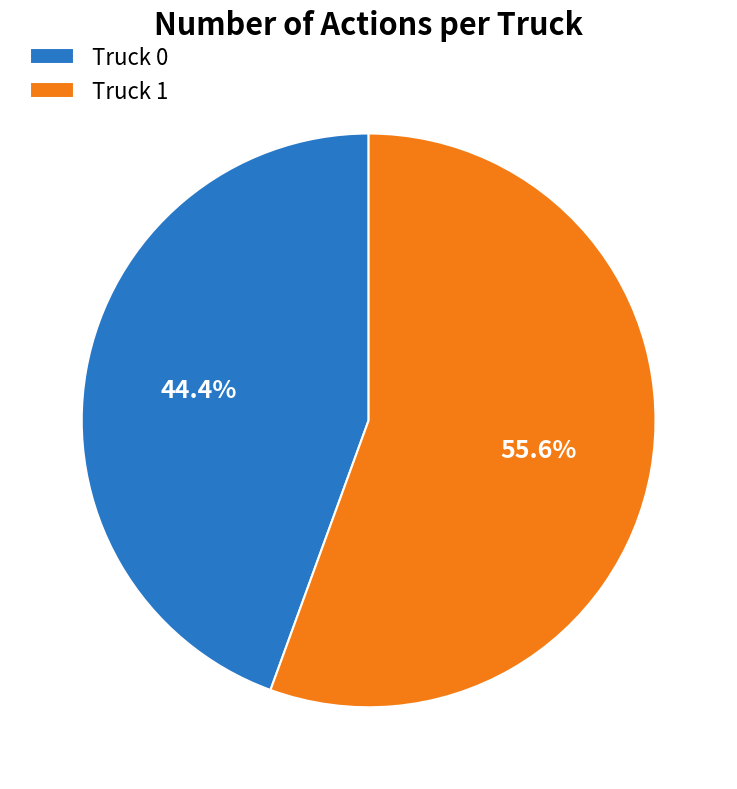

Does any single category account for the majority?

Yes